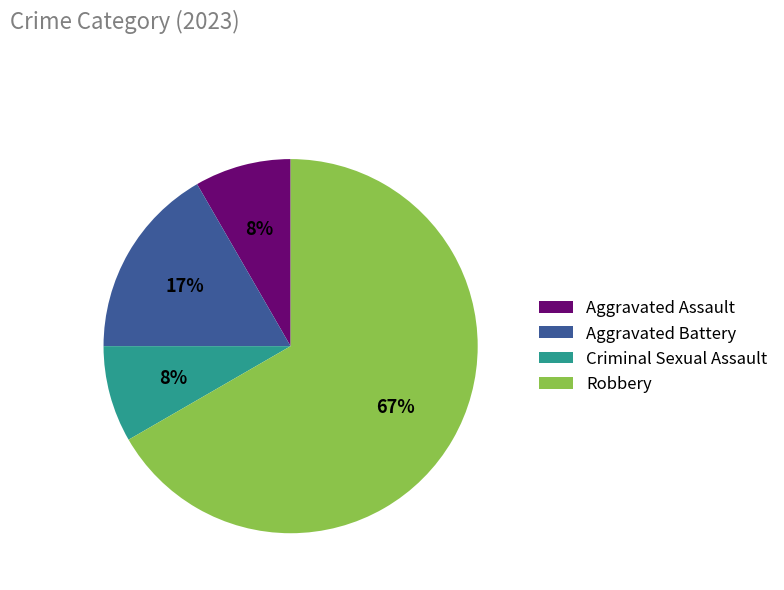

Combined, do Criminal Sexual Assault and Robbery account for over 50%?

Yes